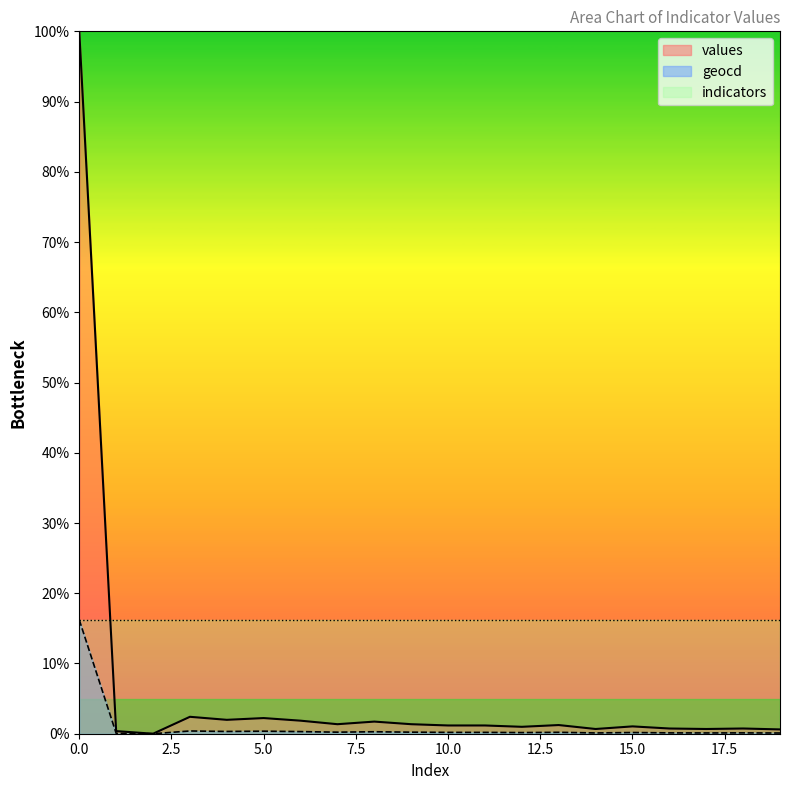

What is the value of the geocd point at the 13th from the left?

0.2